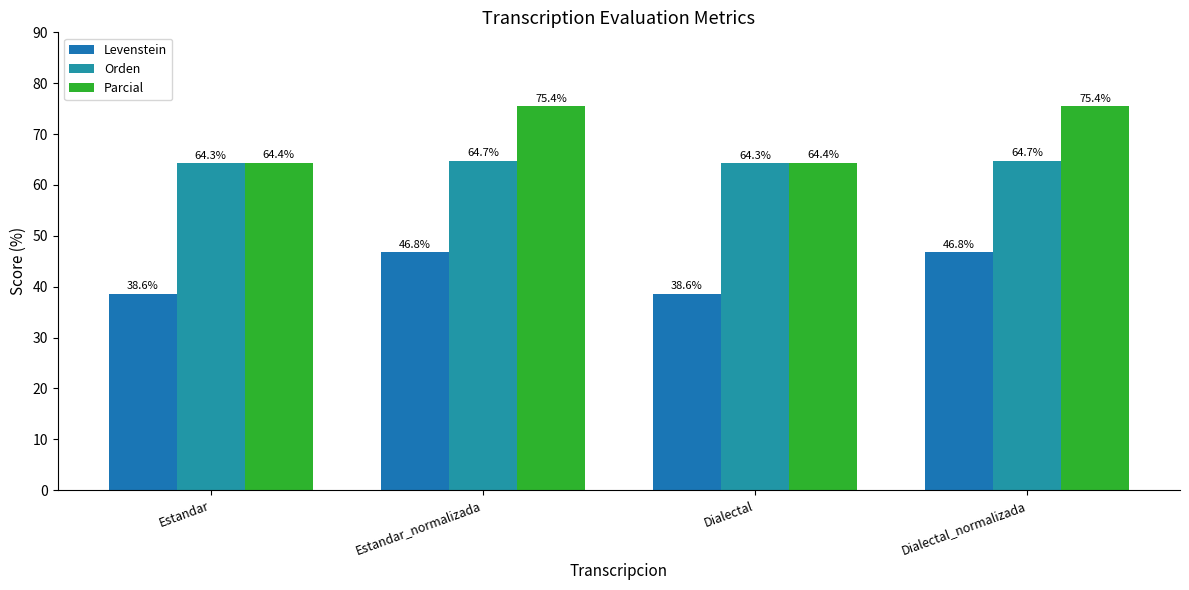

True or false: Levenstein has a value of 64.2 at Dialectal.

False